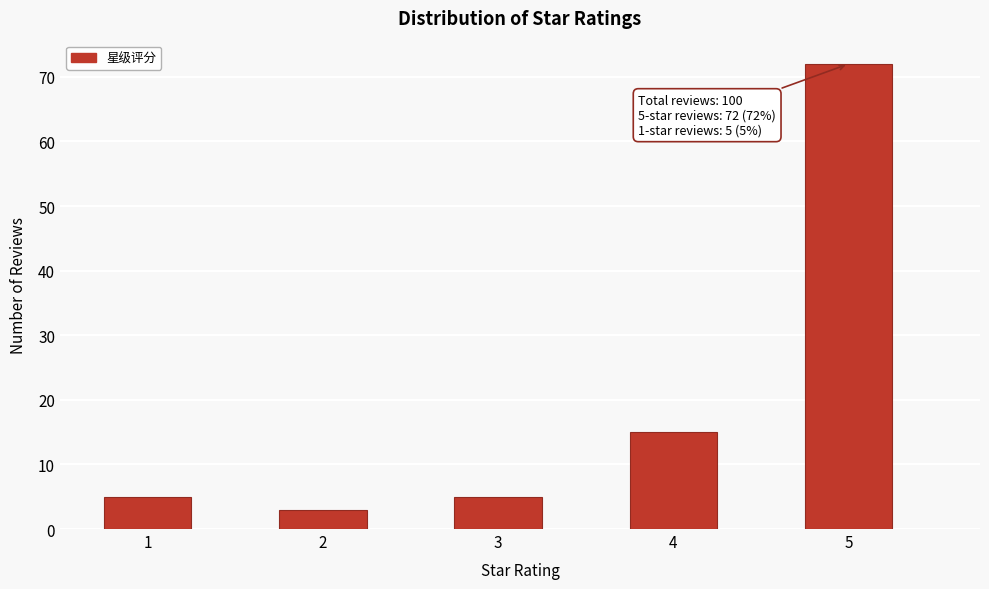

Reading right to left, transcribe all the data shown in this chart.

72	15	5	3	5